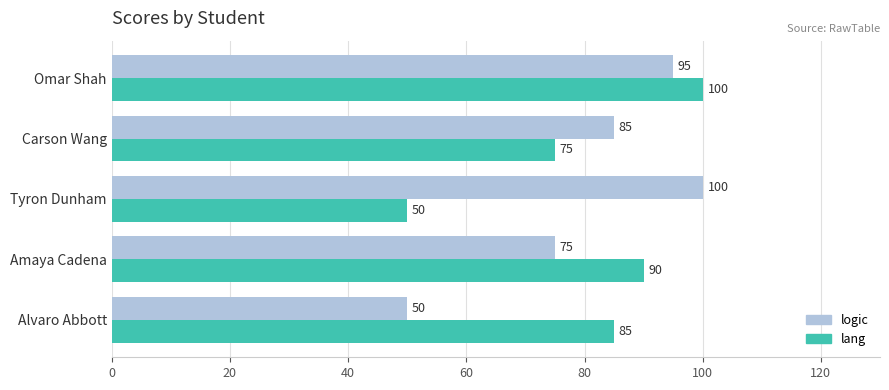

What is the difference between the highest and lowest values at Amaya Cadena?

15